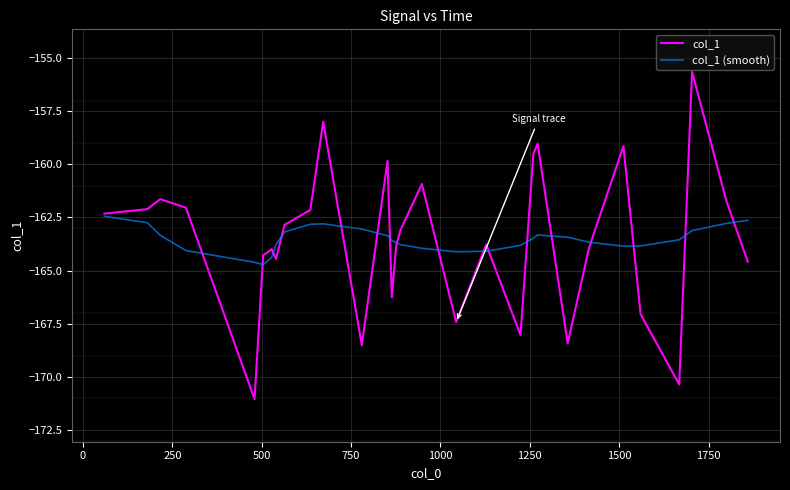

What is the maximum value shown in the chart?

-155.7